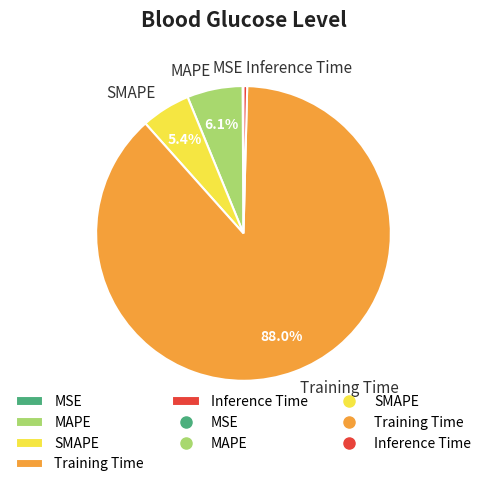

To the nearest percent, what is the difference between the largest and smallest slice percentages?

88%